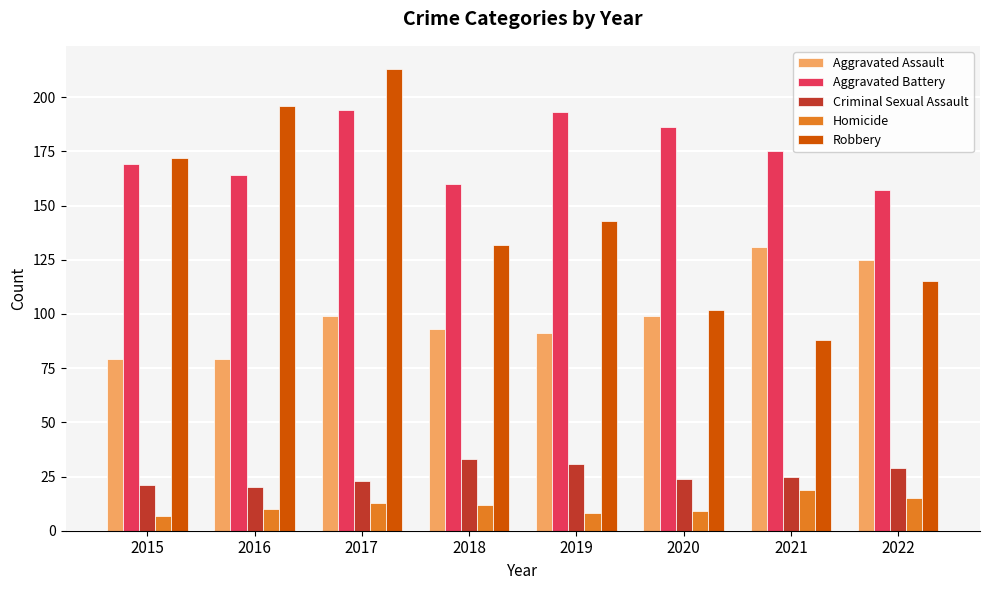

Which series has the largest total across all categories?

Aggravated Battery